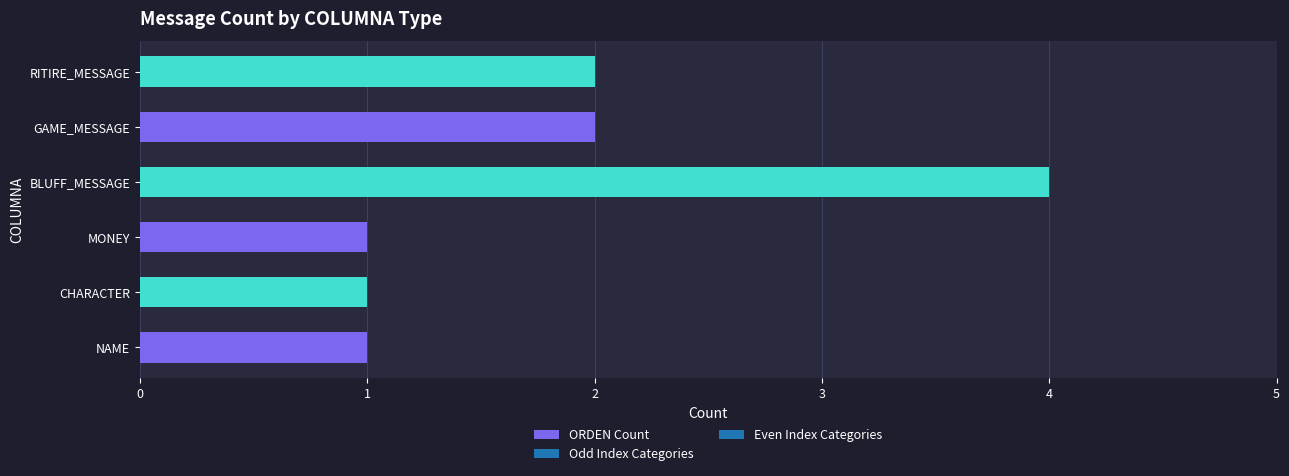

The value at GAME_MESSAGE is 2. True or false?

True